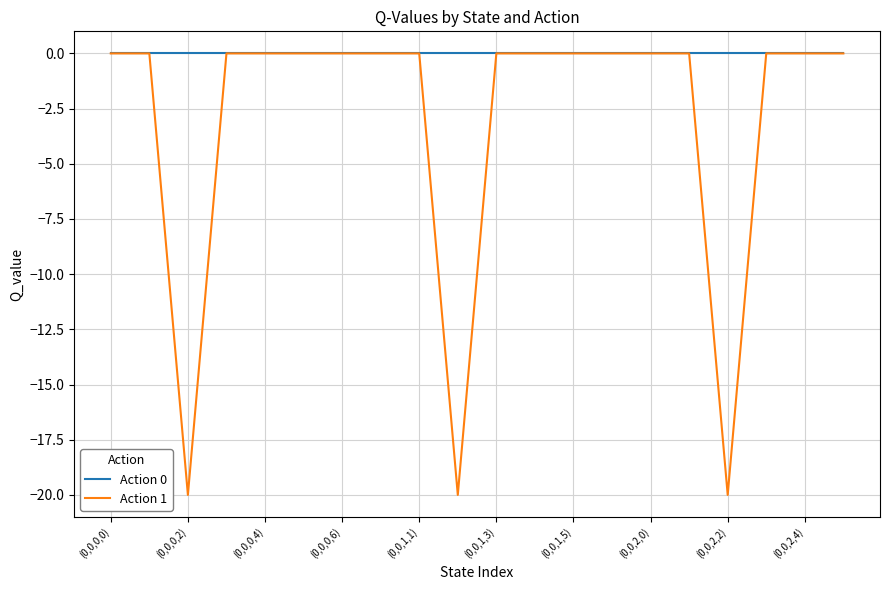

Rank the series by their average value, from highest to lowest.

Action 0, Action 1